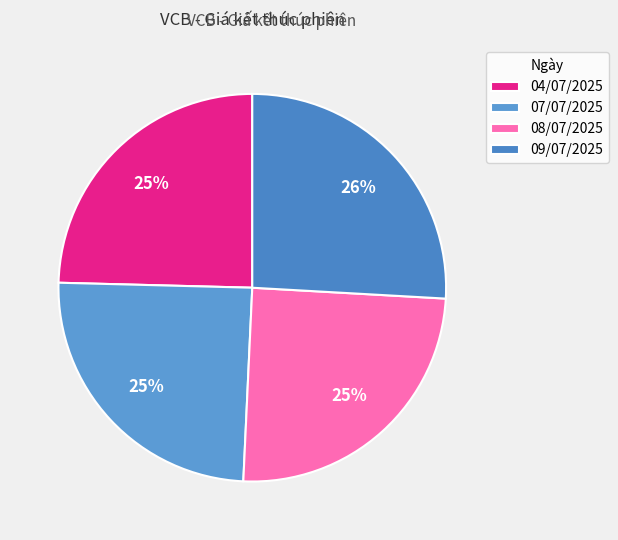

To the nearest percent, what is the difference between the largest and smallest slice percentages?

1%